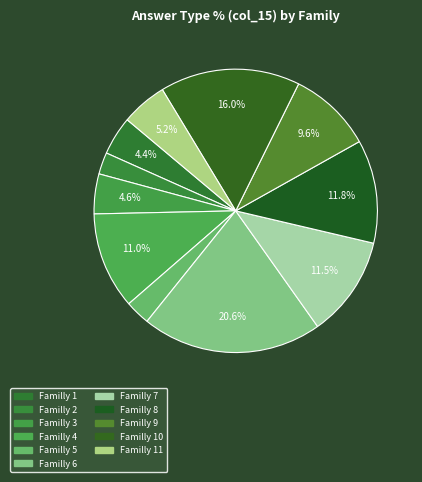

How many slices are in this pie chart?

11